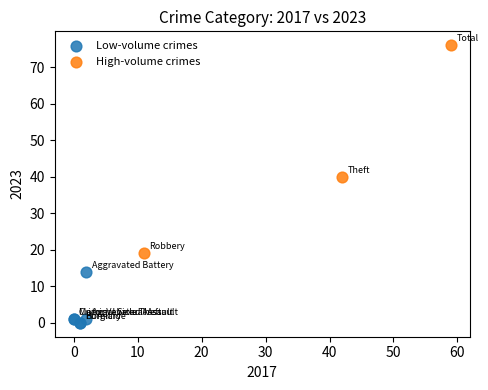

Which series reaches the minimum Y coordinate?

Low-volume crimes